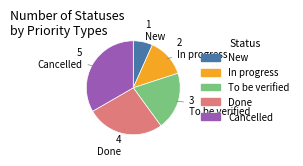

Which has a higher value, Cancelled or To be verified?

Cancelled